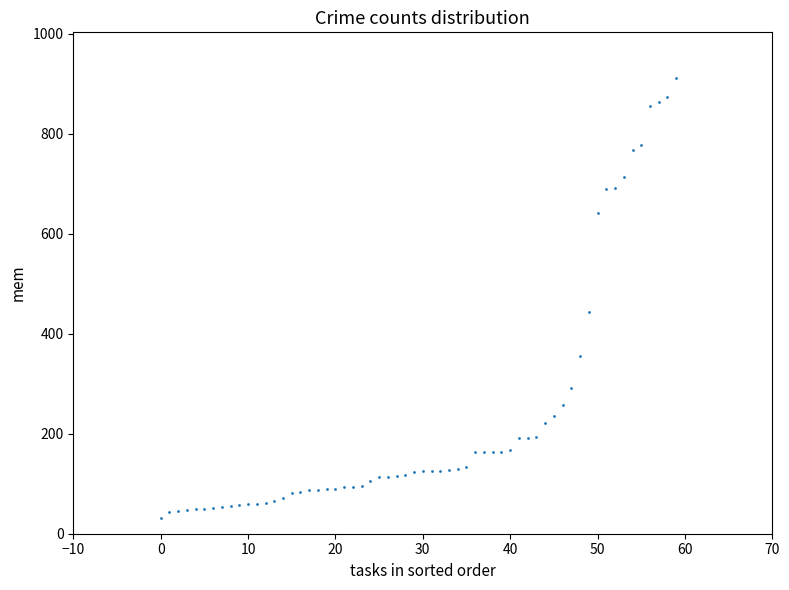

What Y value in the scatter plot is closest to 471?

444